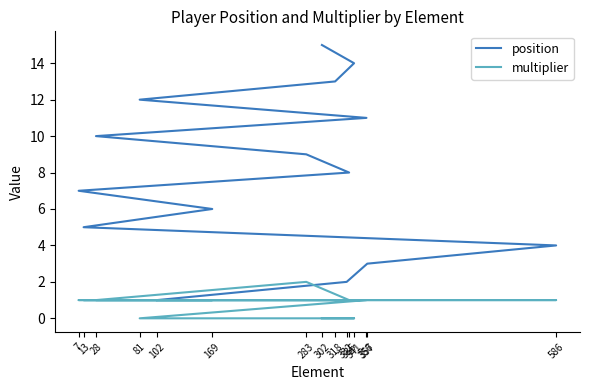

Between 169 and 283, which series saw the biggest shift?

position